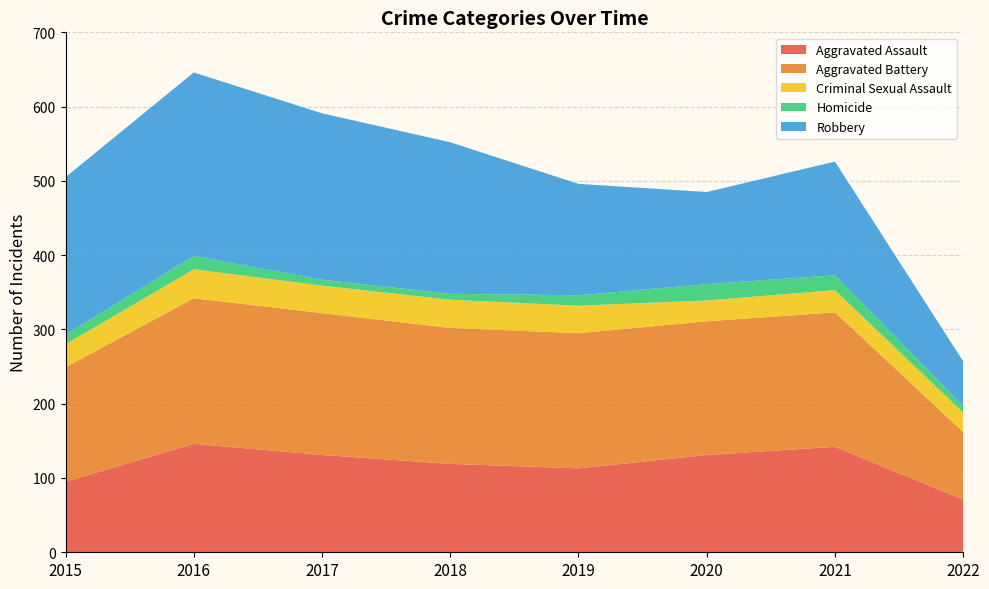

Reading left to right, transcribe all the data shown in this chart.

Aggravated Assault: 95	146	131	119	113	131	142	71
Aggravated Battery: 154	196	191	183	182	180	181	91
Criminal Sexual Assault: 31	39	37	38	37	28	30	26
Homicide: 13	18	8	8	14	22	20	9
Robbery: 212	247	224	204	150	124	153	60